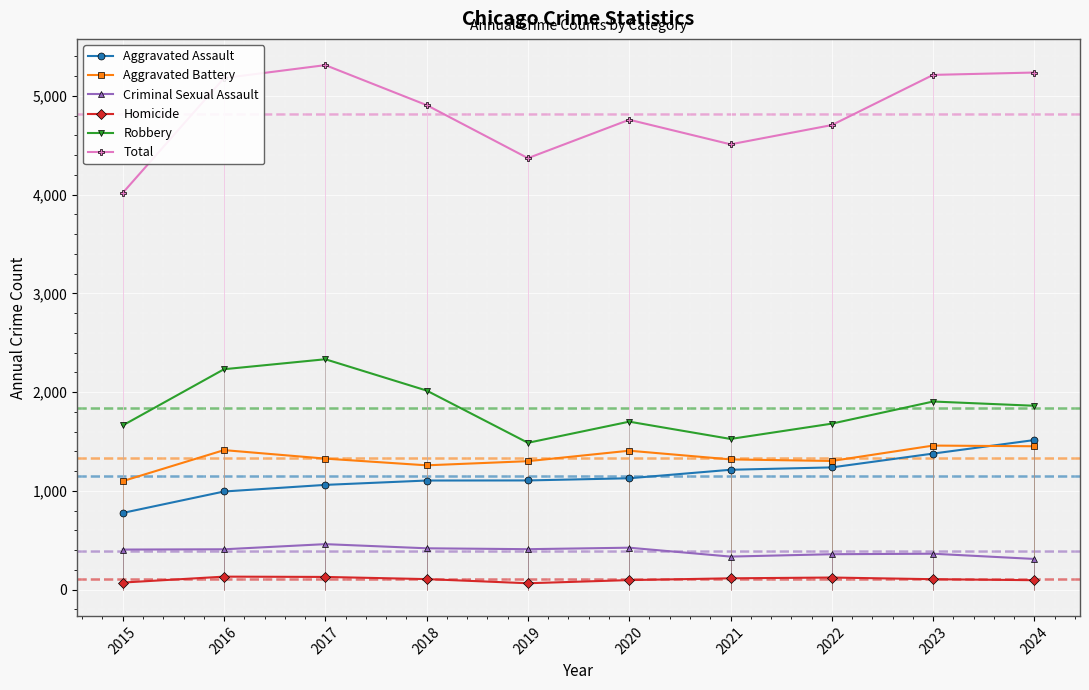

What is the total value across all series at 2022?

9408